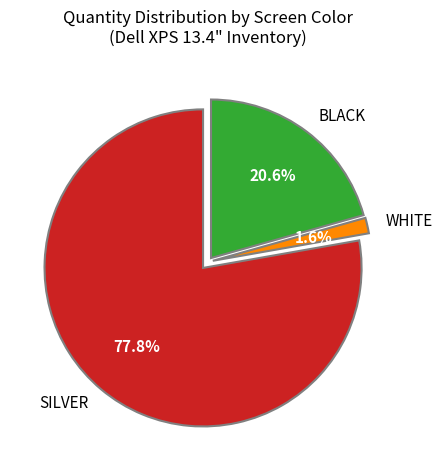

Rank the categories by value from lowest to highest.

WHITE, BLACK, SILVER